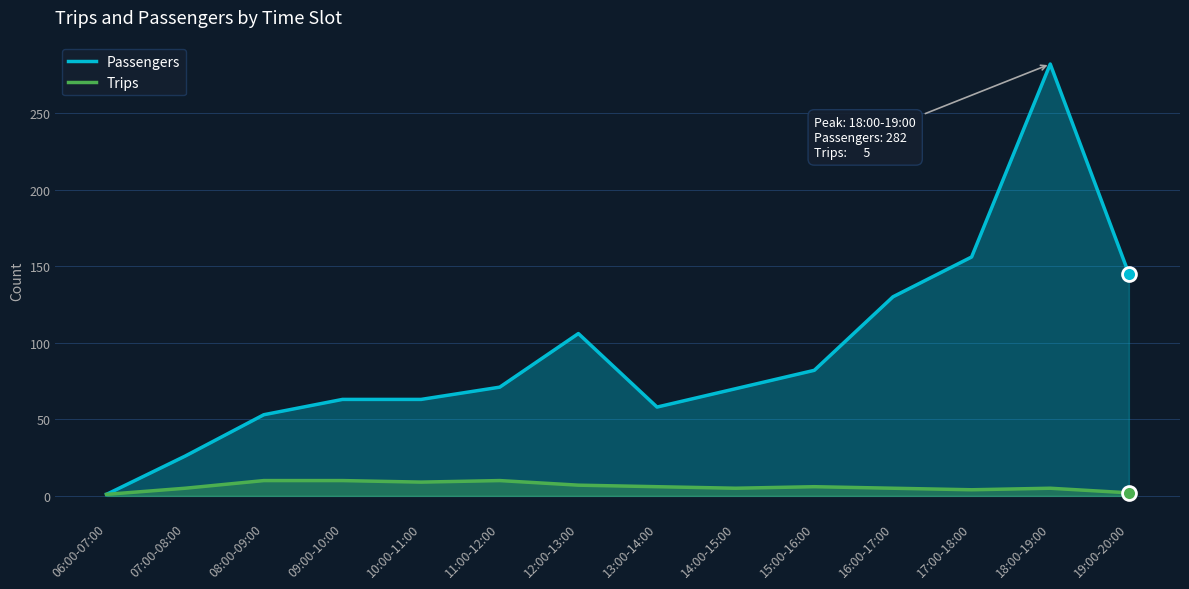

What is the difference between the maximum and minimum values in the Passengers series?

281